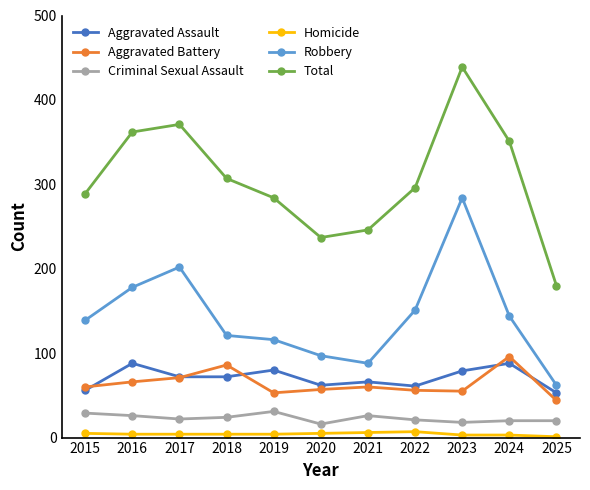

What is the highest value of the Robbery series?

284